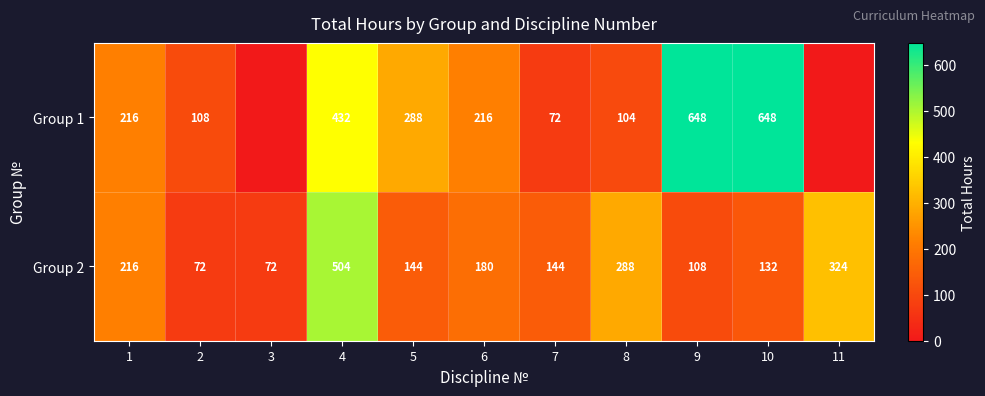

At which label is Group 2 closest to 288?

8